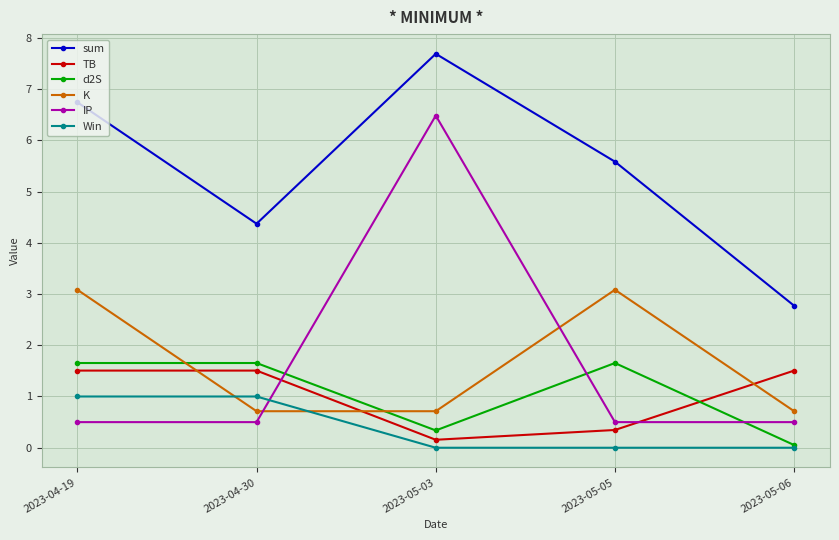

What is the value of the K point at the 5th from the left?

0.7